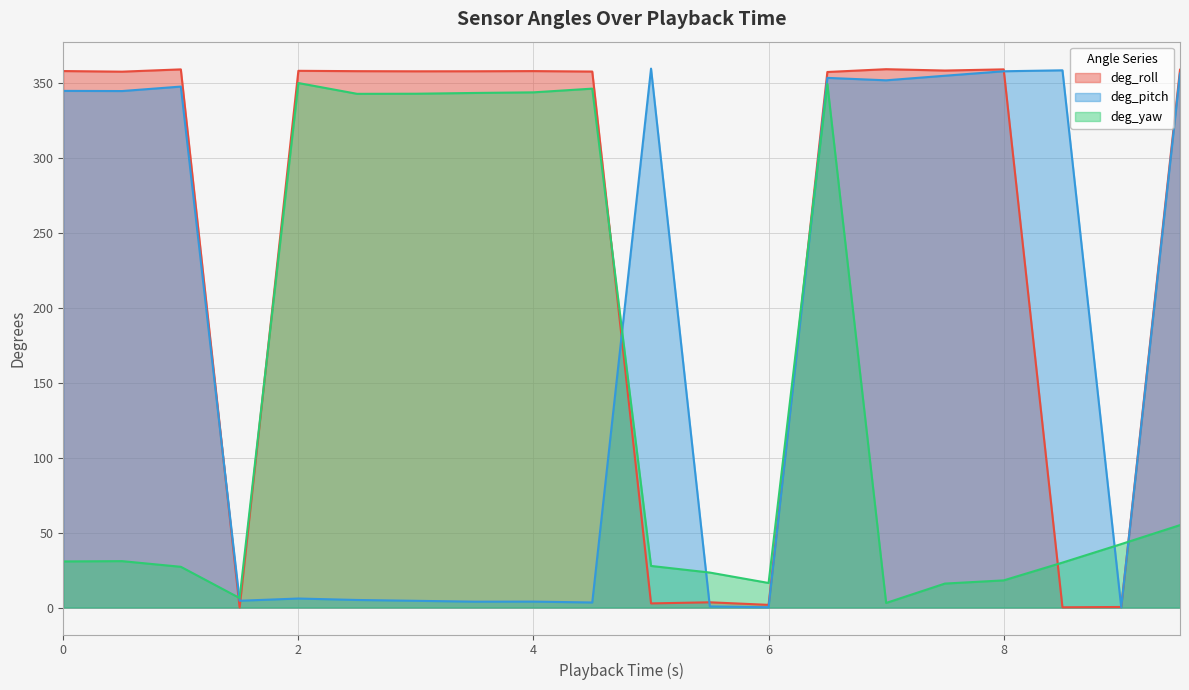

Reading right to left, what are all the values shown in this chart?

deg_roll: 9.5=359.2	9.0=0.4	8.5=0.2	8.0=359.4	7.5=358.6	7.0=359.5	6.5=357.7	6.0=1.8	5.5=3.5	5.0=2.8	4.5=358.0	4.0=358.3	3.5=358.2	3.0=358.1	2.5=358.2	2.0=358.5	1.5=0.1	1.0=359.4	0.5=357.9	0.0=358.3
deg_pitch: 9.5=356.7	9.0=0.2	8.5=358.8	8.0=358.2	7.5=355.2	7.0=352.1	6.5=353.7	6.0=0.2	5.5=0.7	5.0=359.9	4.5=3.4	4.0=4.0	3.5=3.9	3.0=4.5	2.5=5.1	2.0=6.0	1.5=4.5	1.0=347.9	0.5=344.9	0.0=345.1
deg_yaw: 9.5=55.1	9.0=42.4	8.5=30.0	8.0=18.1	7.5=16.0	7.0=3.1	6.5=349.7	6.0=16.4	5.5=23.4	5.0=27.8	4.5=346.6	4.0=344.1	3.5=343.7	3.0=343.2	2.5=343.1	2.0=350.3	1.5=6.4	1.0=27.2	0.5=31.0	0.0=30.8